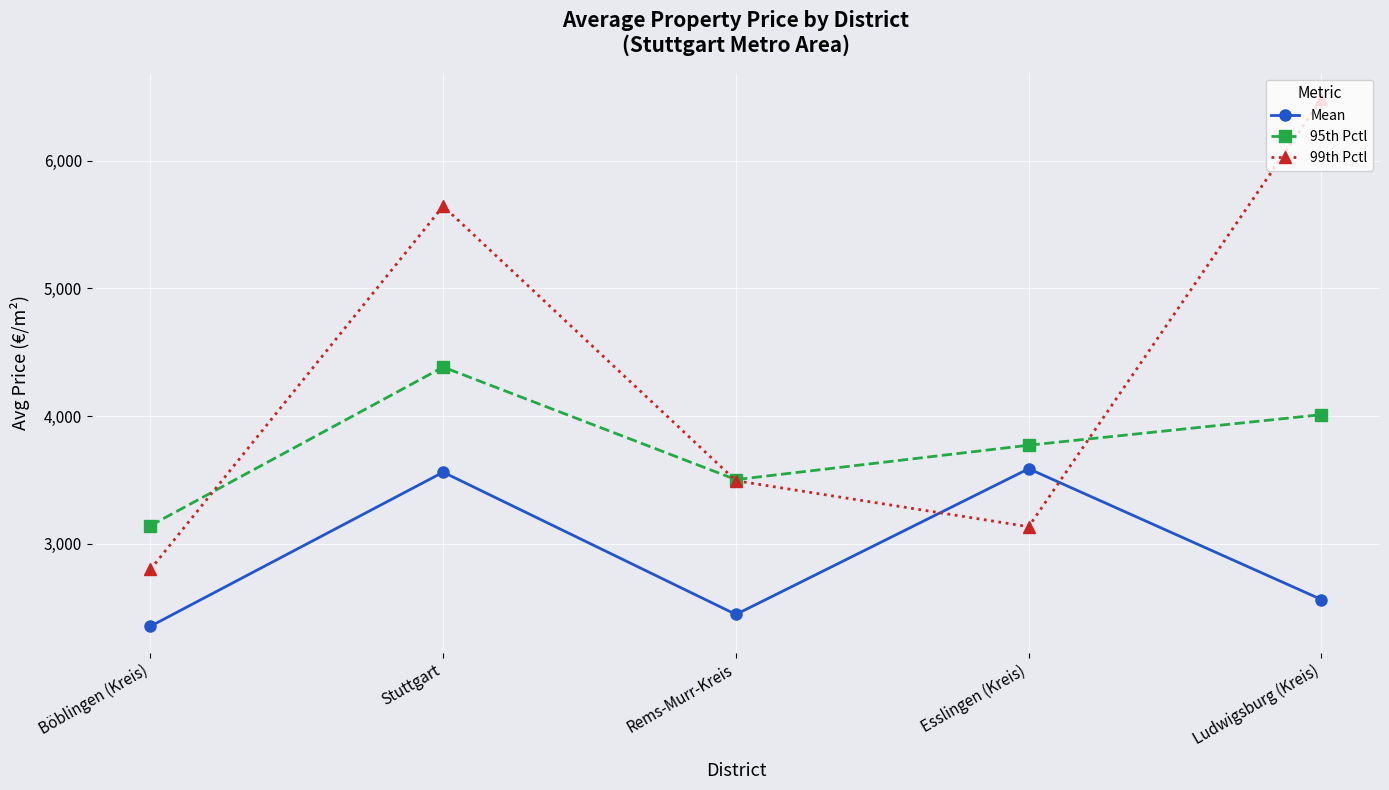

What is the difference between the maximum and minimum values in the Mean series?

1234.0